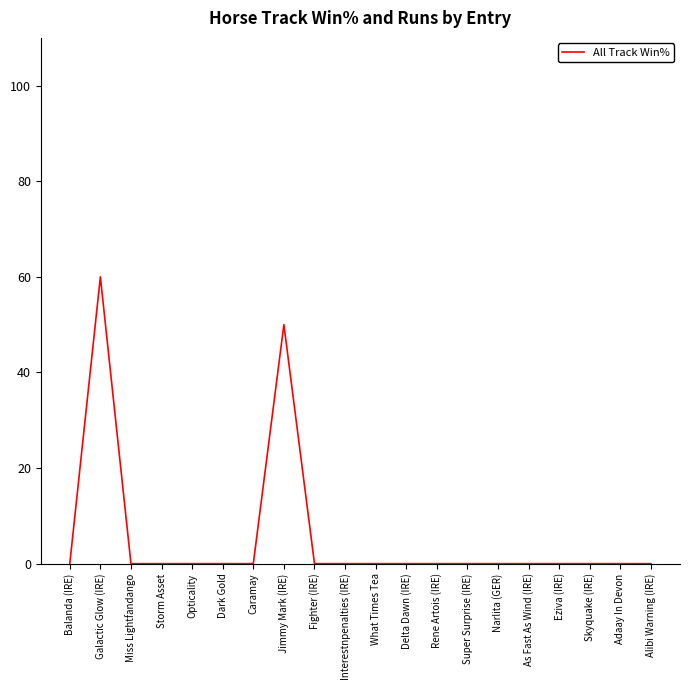

Reading right to left, extract all data points from this chart.

Alibi Warning (IRE)=0	Adaay In Devon=0	Skyquake (IRE)=0	Eziva (IRE)=0	As Fast As Wind (IRE)=0	Narlita (GER)=0	Super Surprise (IRE)=0	Rene Artois (IRE)=0	Delta Dawn (IRE)=0	What Times Tea=0	Interestnpenalties (IRE)=0	Fighter (IRE)=0	Jimmy Mark (IRE)=50	Caramay=0	Dark Gold=0	Opticality=0	Storm Asset=0	Miss Lightfandango=0	Galactic Glow (IRE)=60	Balanda (IRE)=0